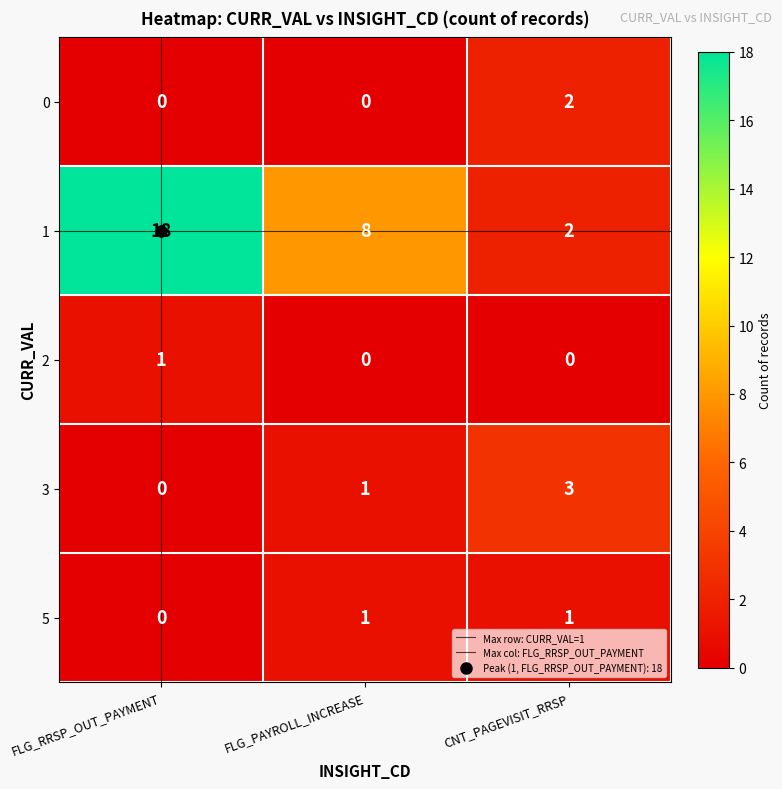

Which series has the largest total across all categories?

1